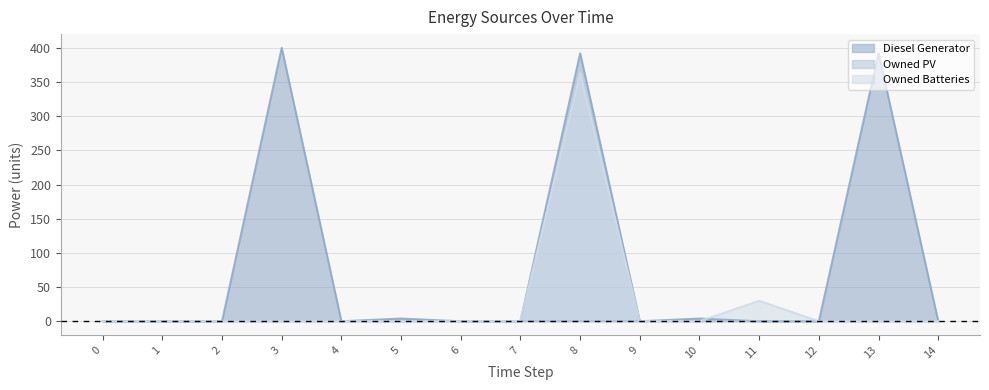

At which label is Diesel Generator closest to 200?

8